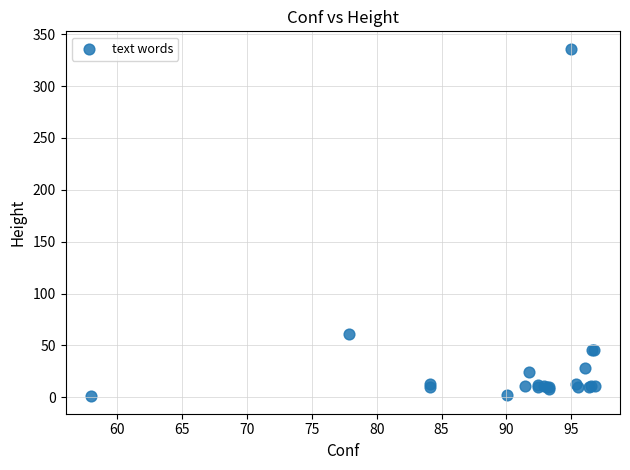

What Y value in the scatter plot is closest to 168?

61